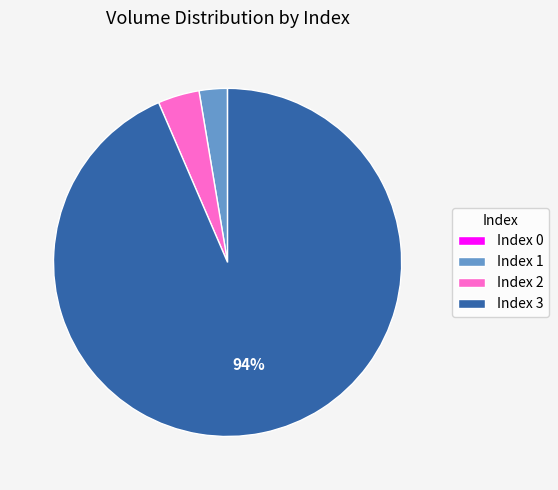

What percentage is the Index 1 slice, to the nearest percent?

3%